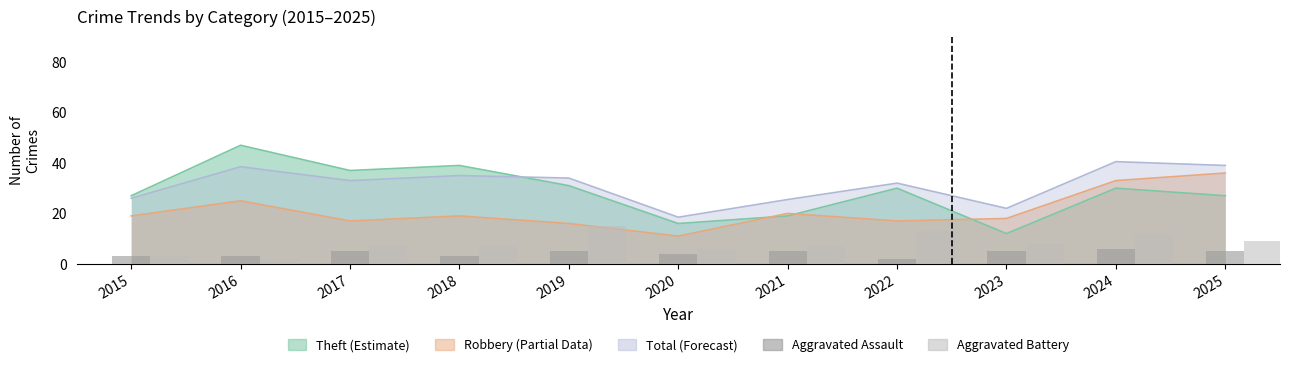

What is the highest value of the Aggravated Assault series?

6